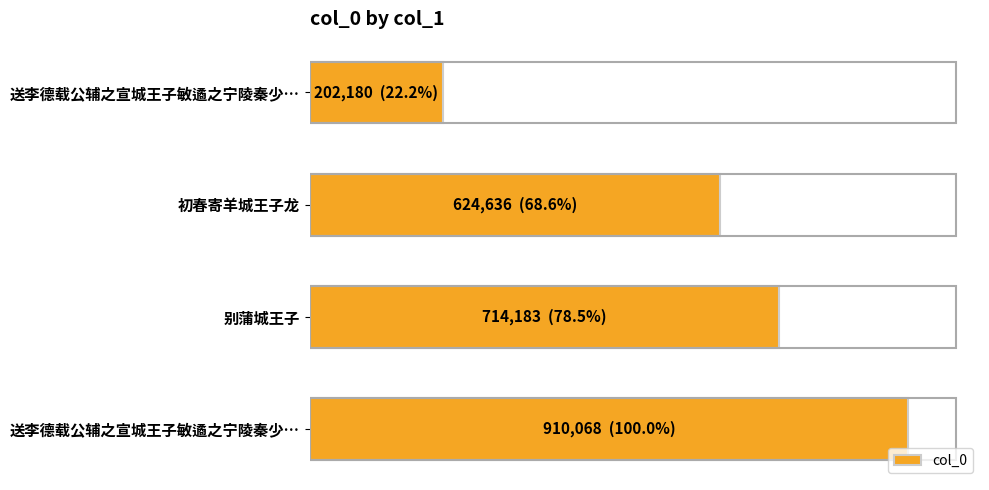

Are the bars horizontal?

Yes